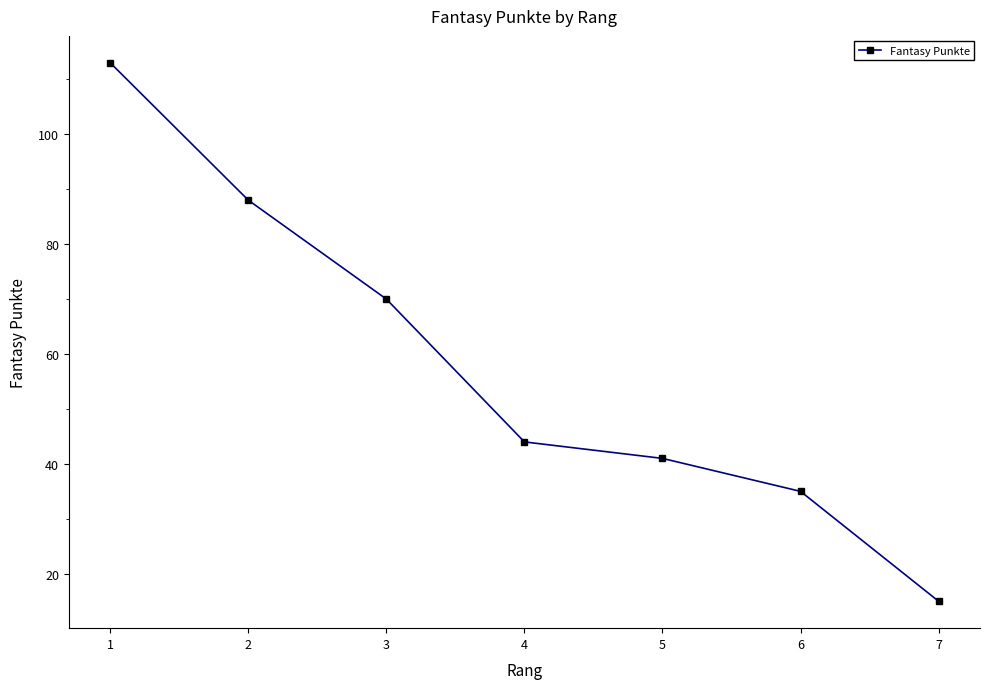

What is the sum of all values?

406